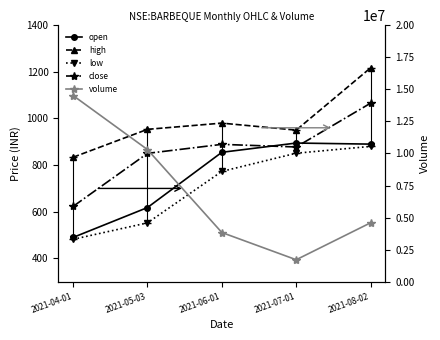

True or false: close has a value of 889.0 at 2021-06-01.

True